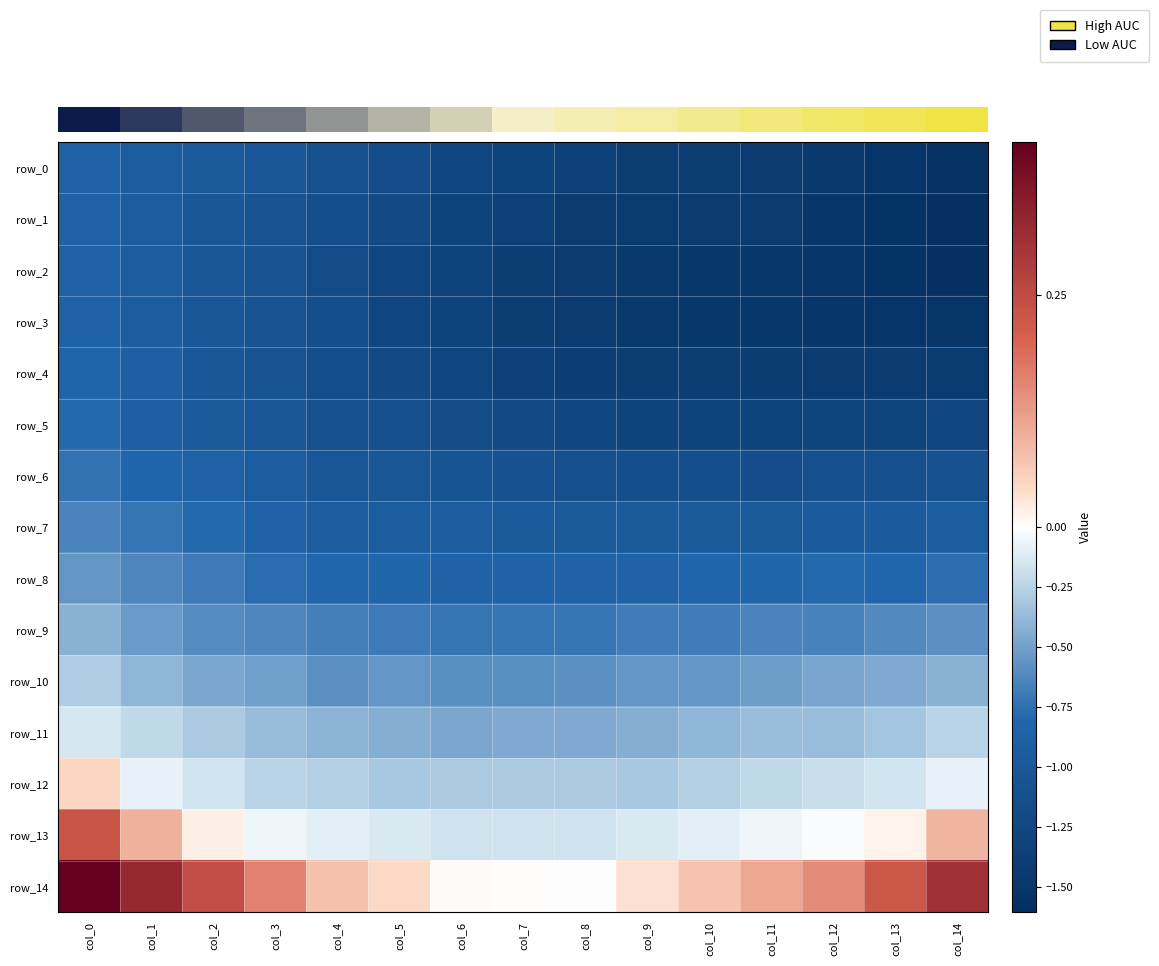

The row_11 series shows -0.5 at col_6. True or false?

True